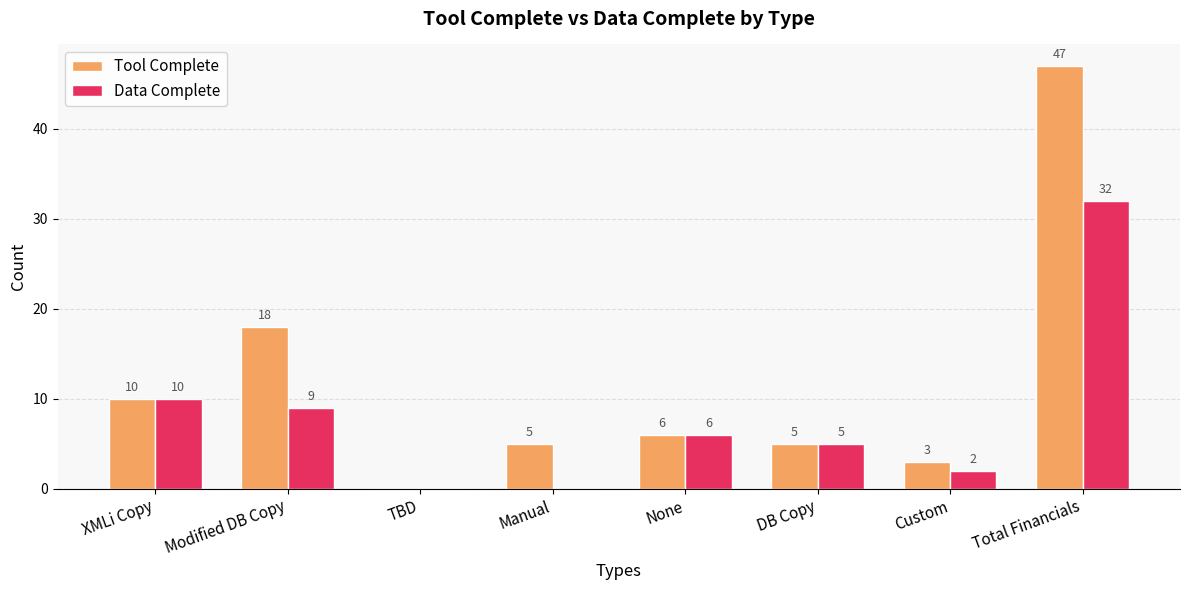

Between Modified DB Copy and Total Financials, which series saw the biggest shift?

Tool Complete